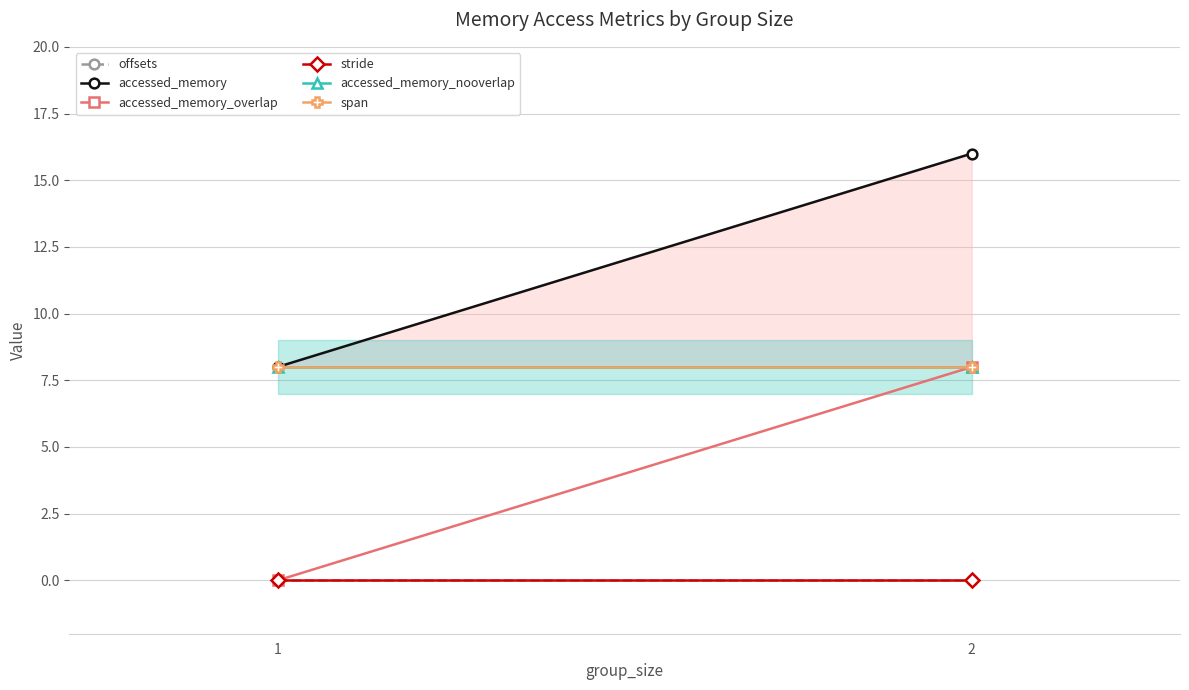

True or false: offsets has a value of 0 at 2.

True